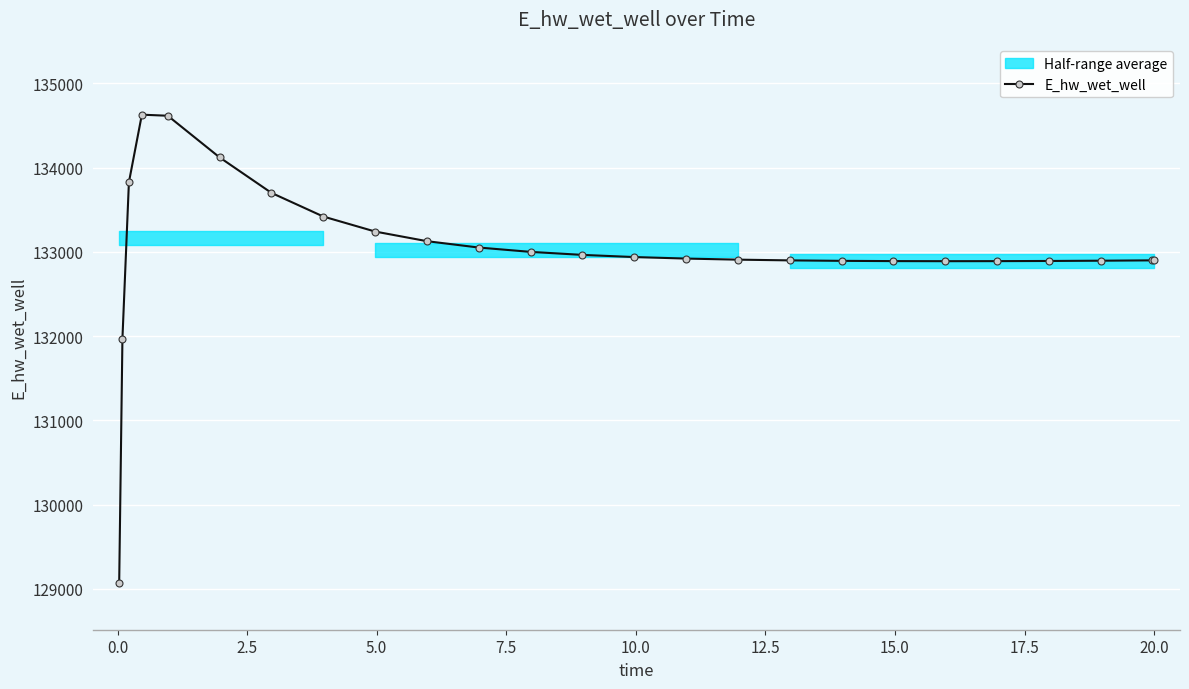

What is the maximum value for E_hw_wet_well?

134628.3